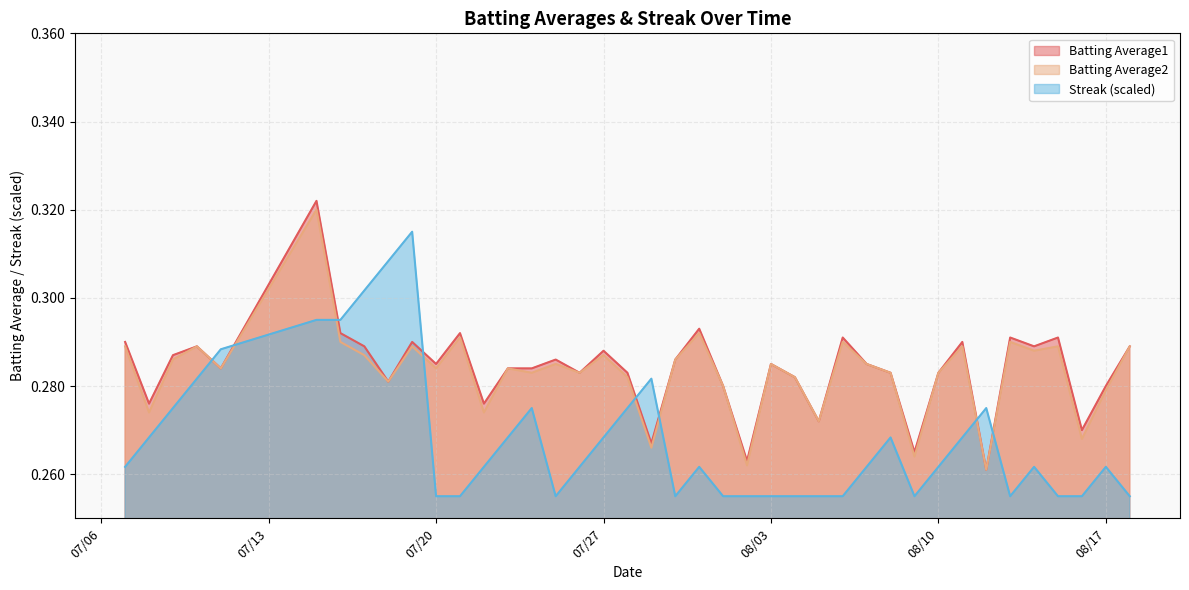

True or false: Batting Average2 and Streak (scaled) intersect in this chart.

True